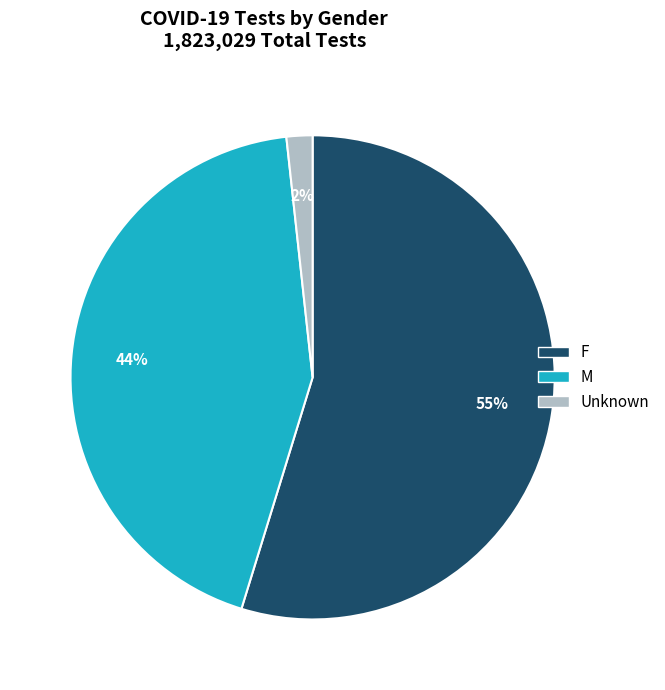

Is it true that F is 63% of the pie?

False